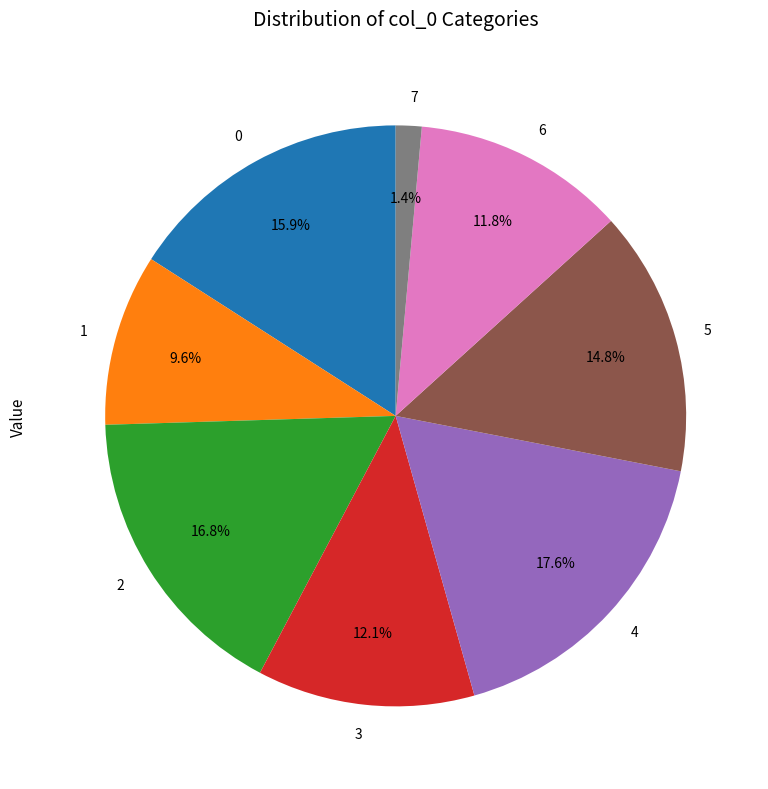

What is the ratio of the value at 0 to the value at 5?

1.1